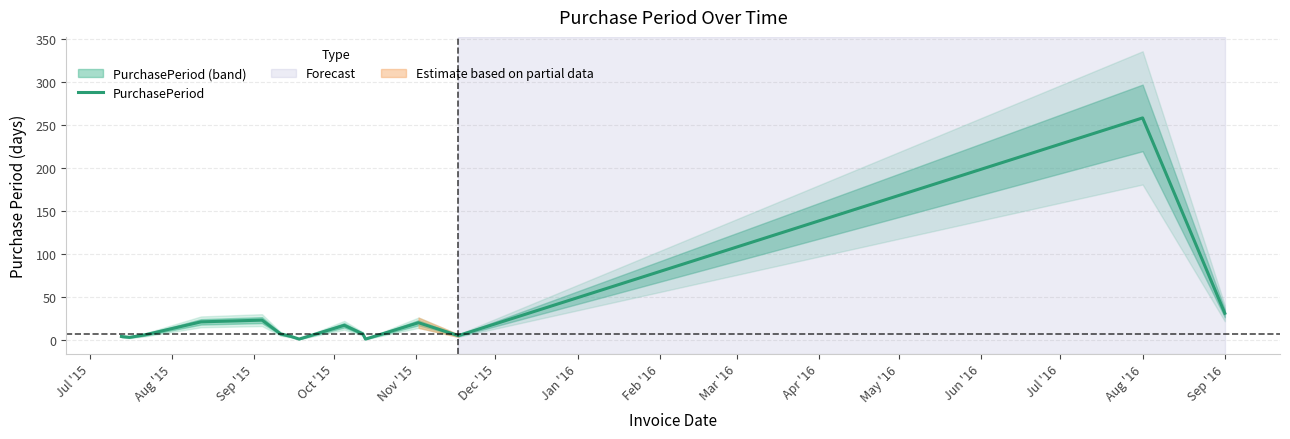

At which label does PurchasePeriod reach its peak?

Aug '16